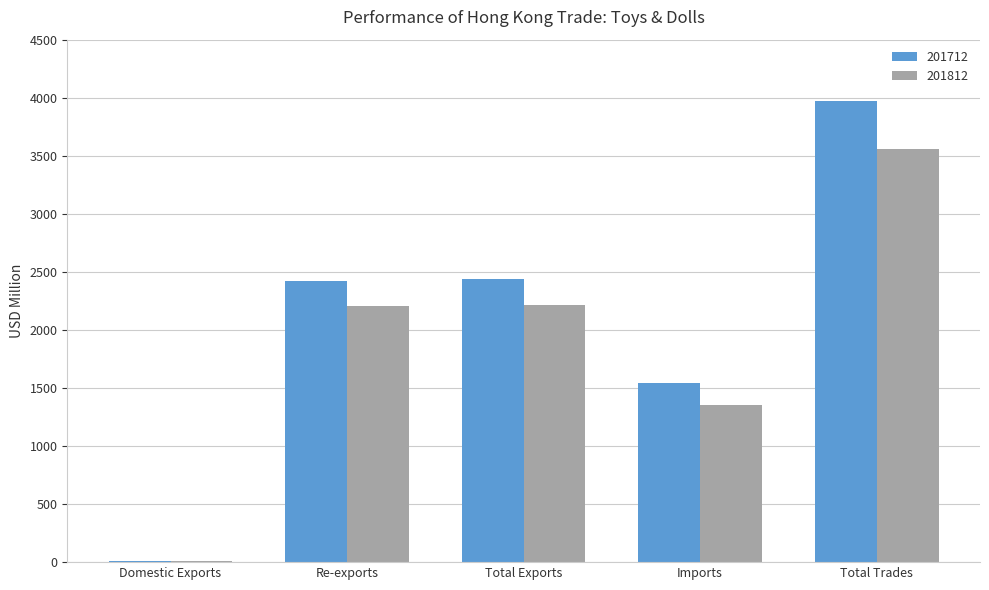

What is the sum of the 201712 values at Total Trades and Imports?

5515.9